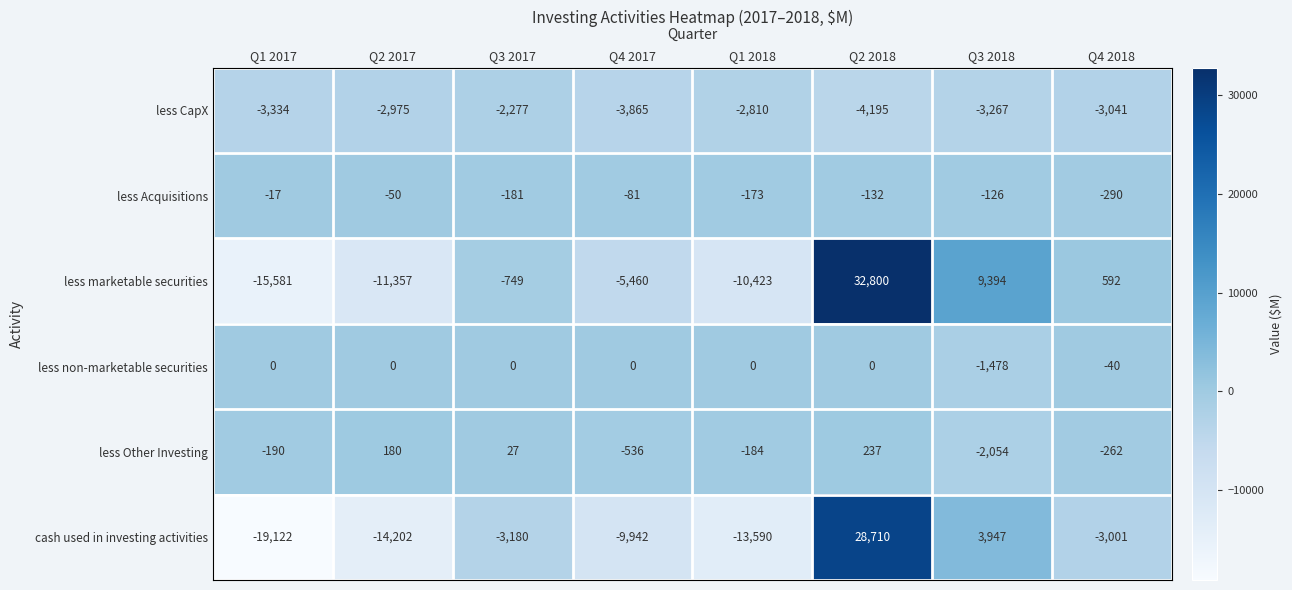

True or false: less Other Investing has a value of 247 at Q2 2017.

False